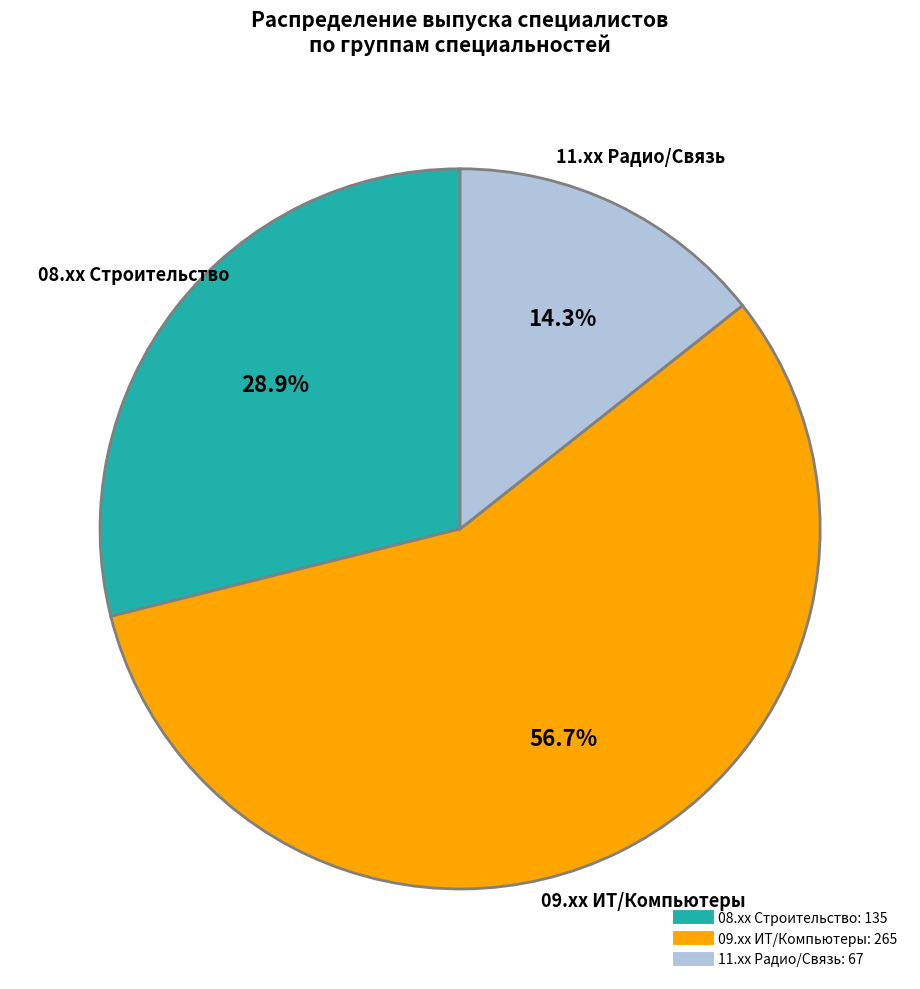

To the nearest percent, what is the average slice percentage?

33%